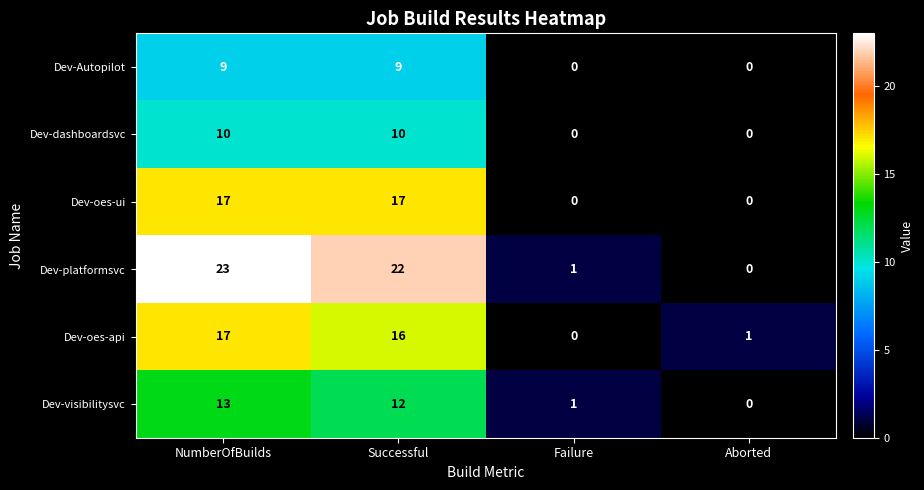

Reading left to right, list all the values displayed in this chart.

Dev-Autopilot: NumberOfBuilds=9	Successful=9	Failure=0	Aborted=0
Dev-dashboardsvc: NumberOfBuilds=10	Successful=10	Failure=0	Aborted=0
Dev-oes-ui: NumberOfBuilds=17	Successful=17	Failure=0	Aborted=0
Dev-platformsvc: NumberOfBuilds=23	Successful=22	Failure=1	Aborted=0
Dev-oes-api: NumberOfBuilds=17	Successful=16	Failure=0	Aborted=1
Dev-visibilitysvc: NumberOfBuilds=13	Successful=12	Failure=1	Aborted=0